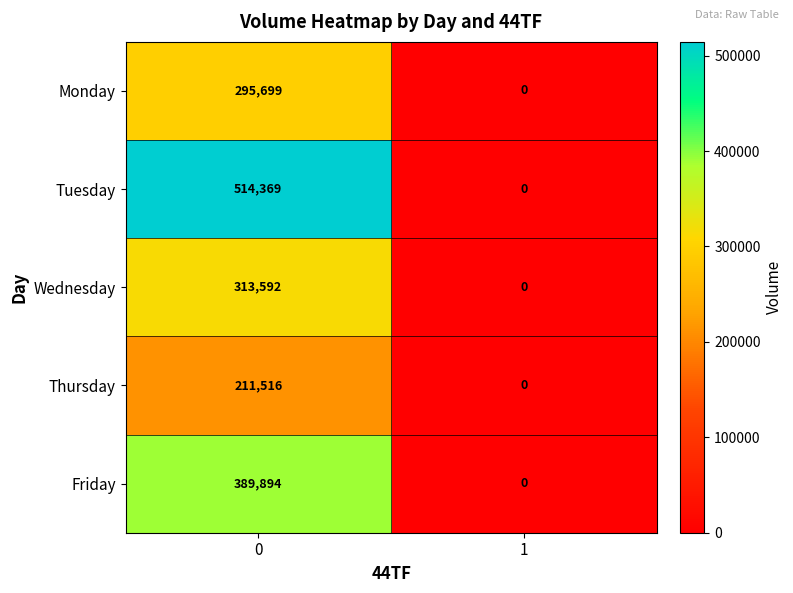

Reading left to right, what are all the values shown in this chart?

Monday: 295699	0
Tuesday: 514369	0
Wednesday: 313592	0
Thursday: 211516	0
Friday: 389894	0